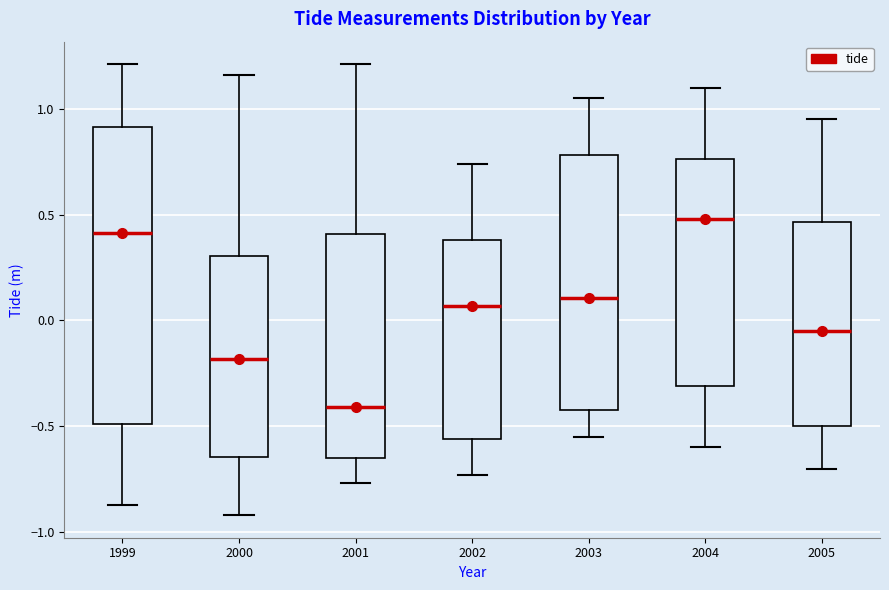

Which box is the tallest, from its lower edge to its upper edge?

1999